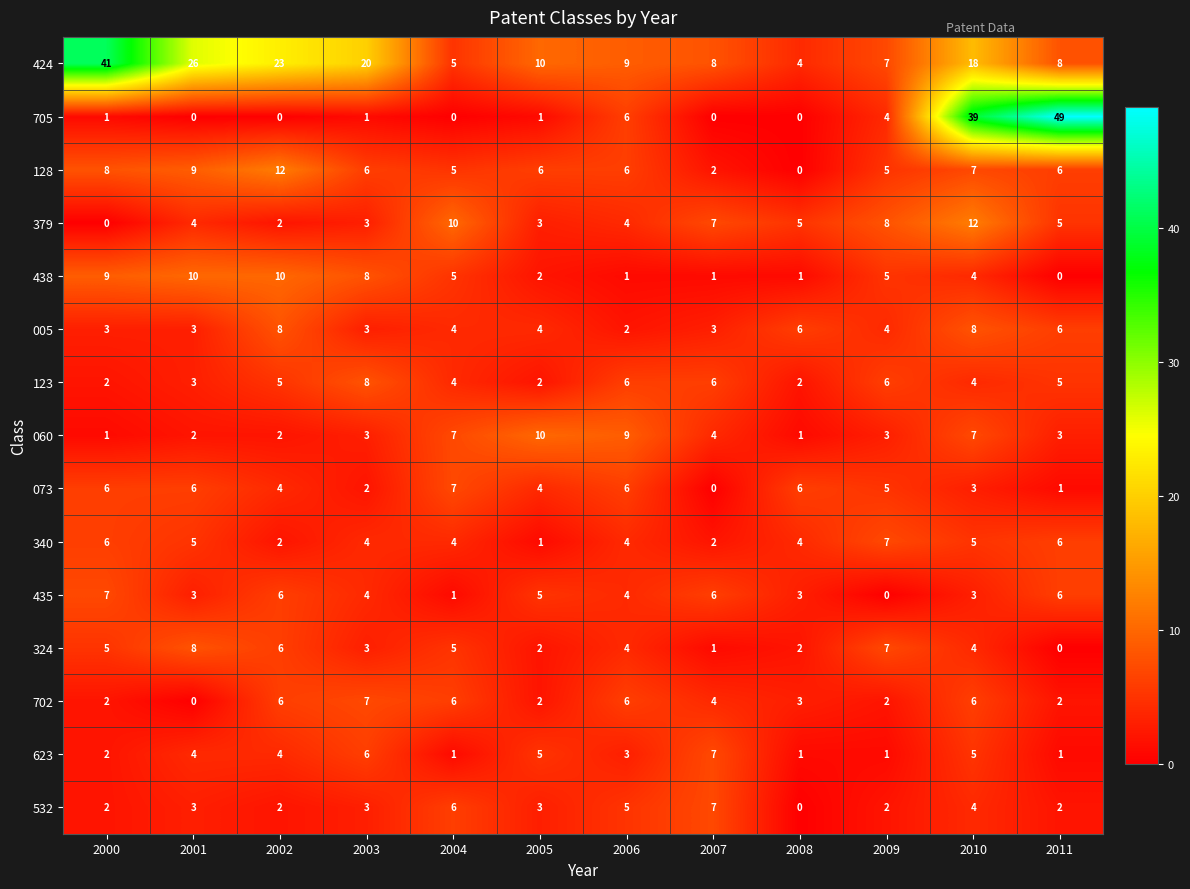

The value of 123 at 2007 is 10. True or false?

False